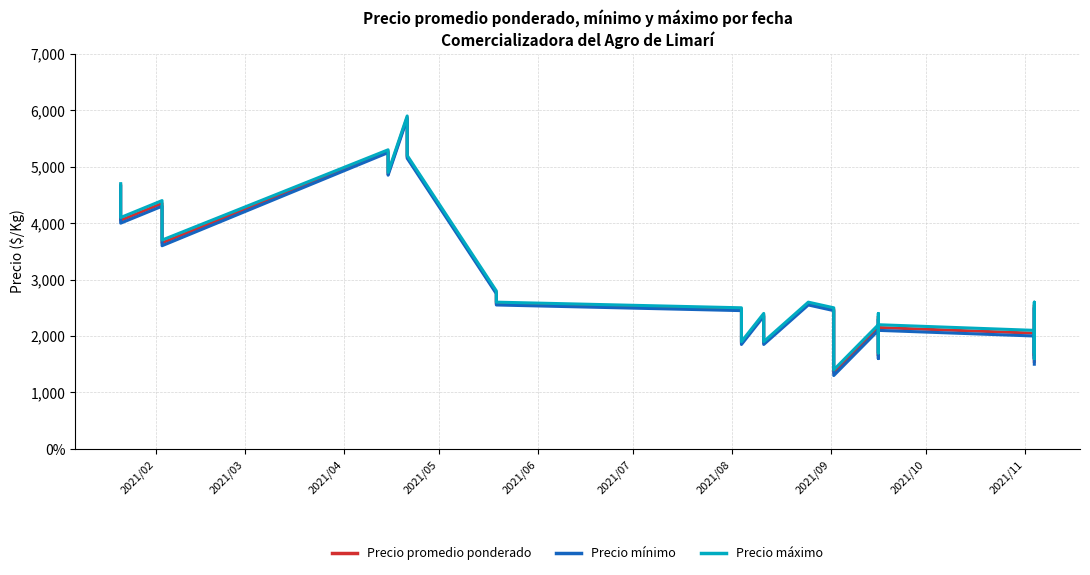

How many distinct data groups are displayed?

3